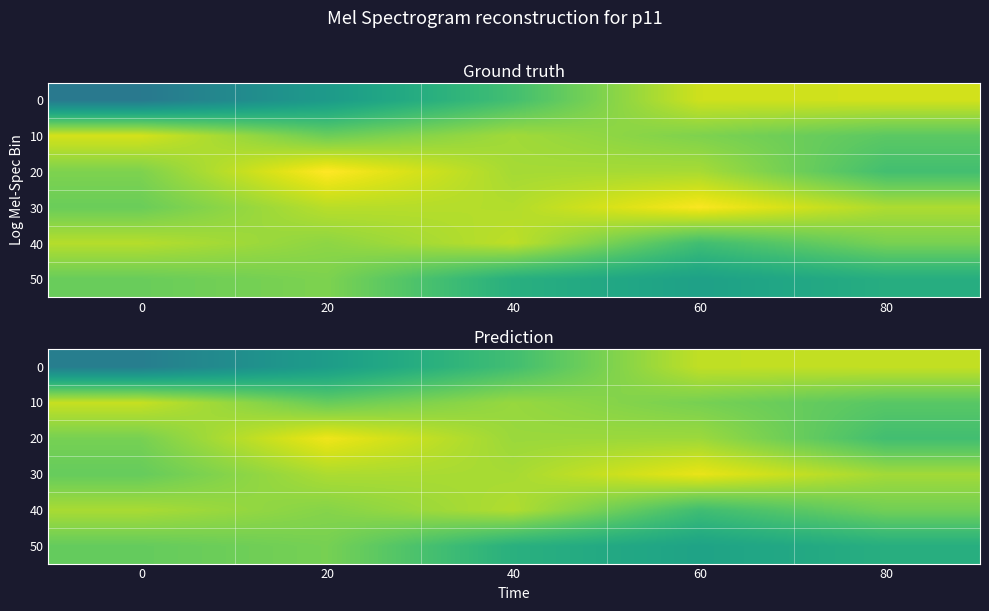

Is the value of 40 at 40 greater than the value of 0 at 60?

No